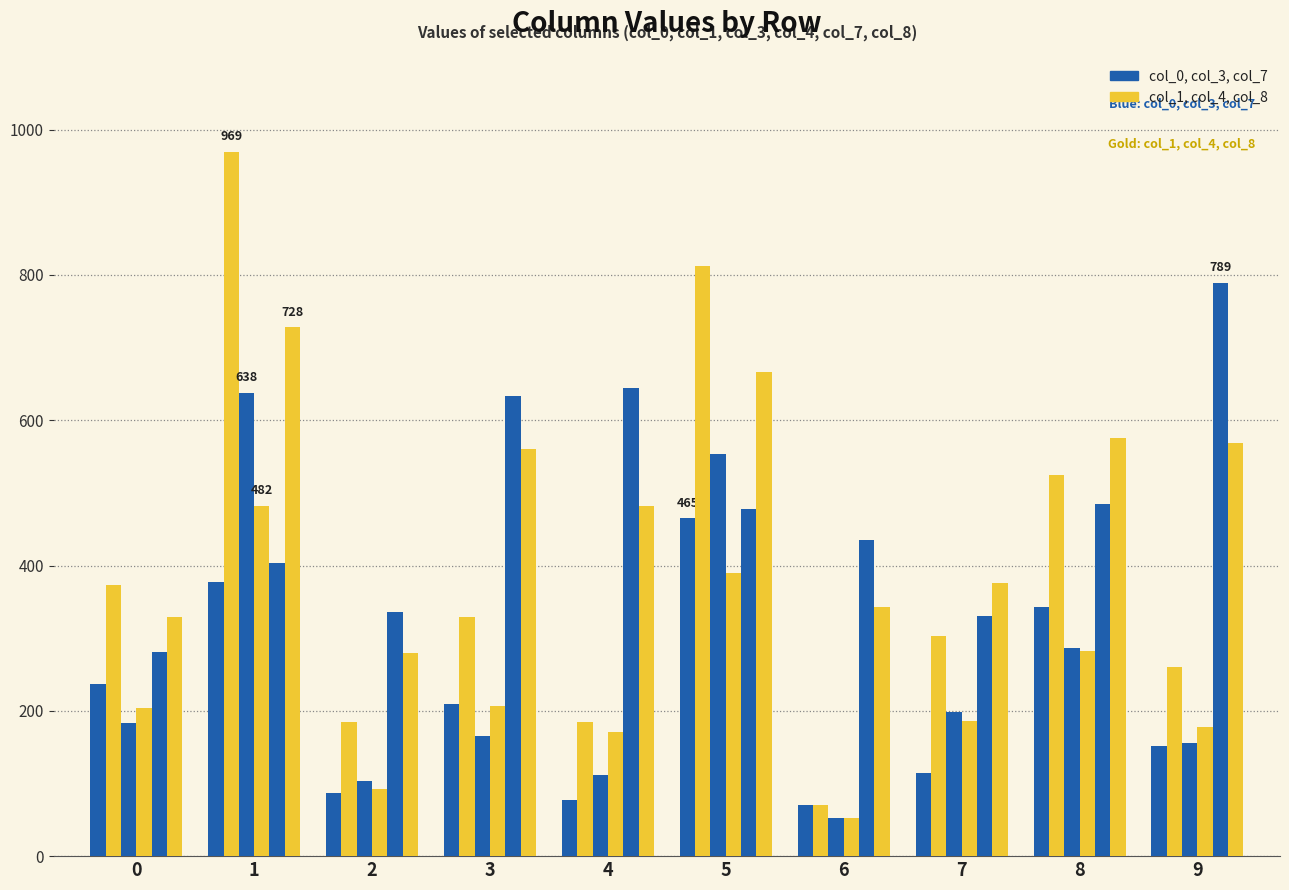

How many series are shown in this chart?

6